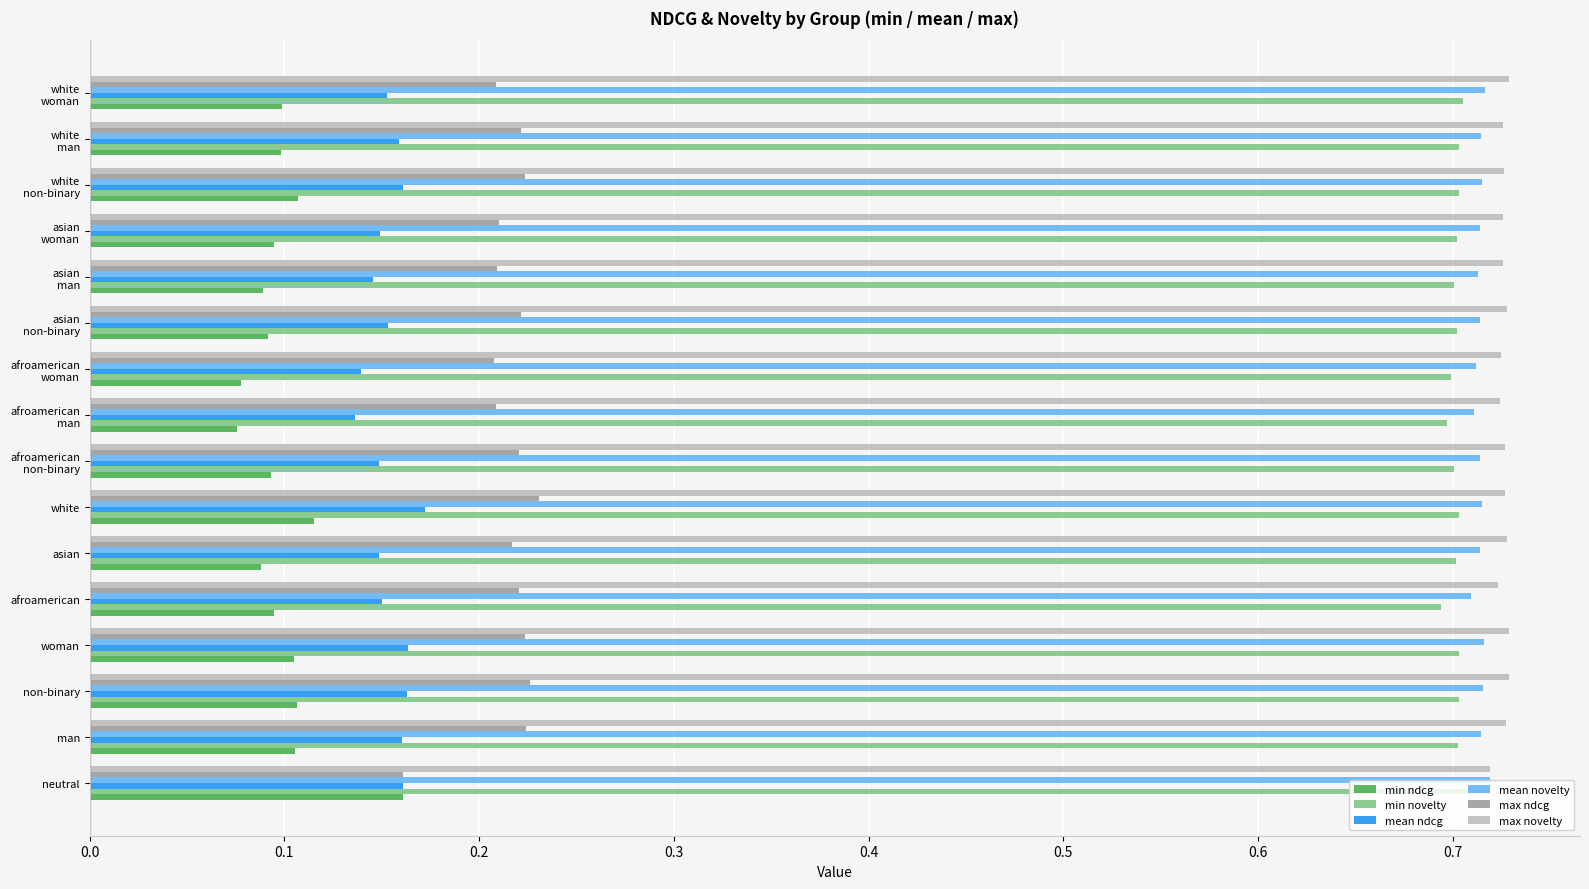

Count the number of categories in the chart.

16